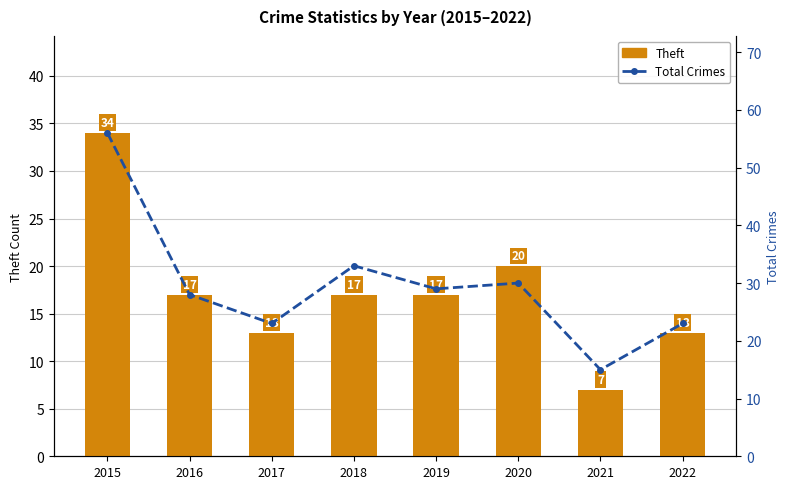

What are all the series names shown in the legend?

Theft, Total